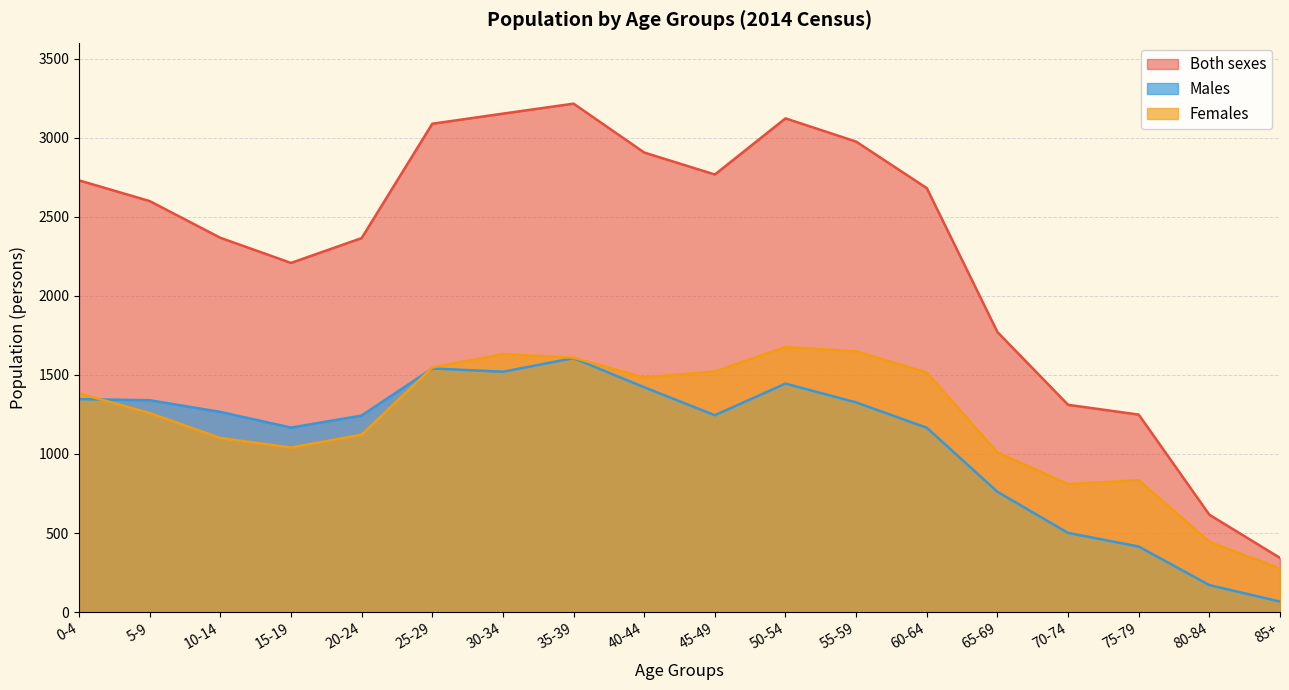

Which series has the largest total across all categories?

Both sexes